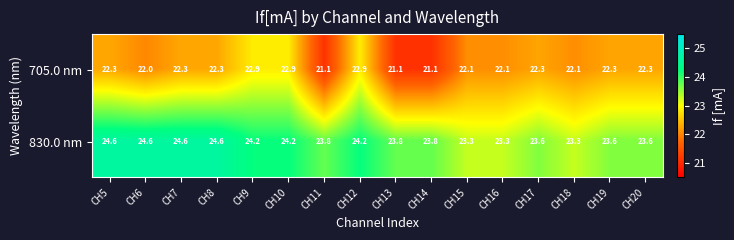

How many series are shown in this chart?

2